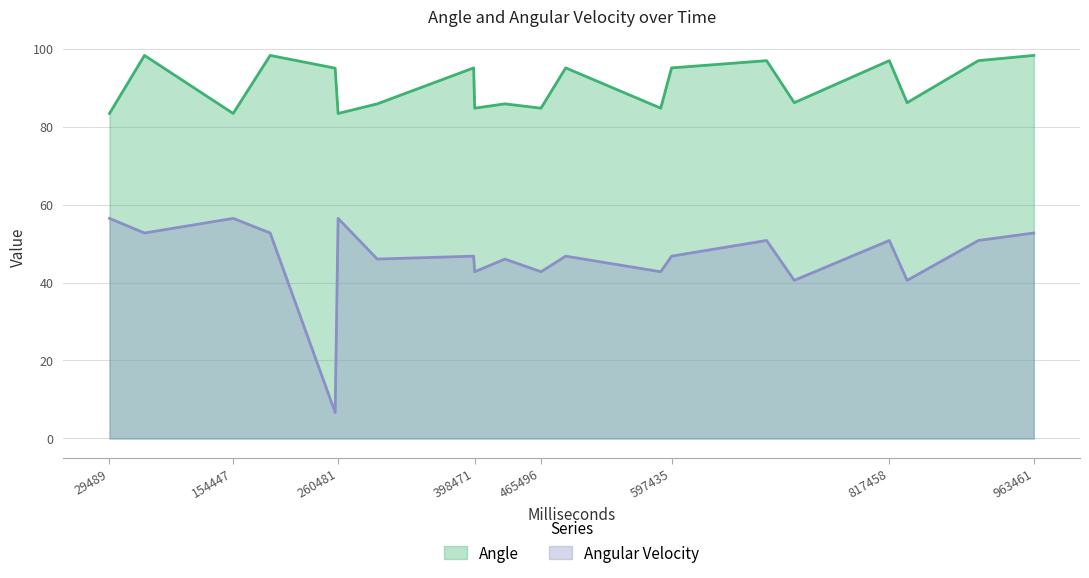

Read the Angular Velocity value at 963461.

52.7